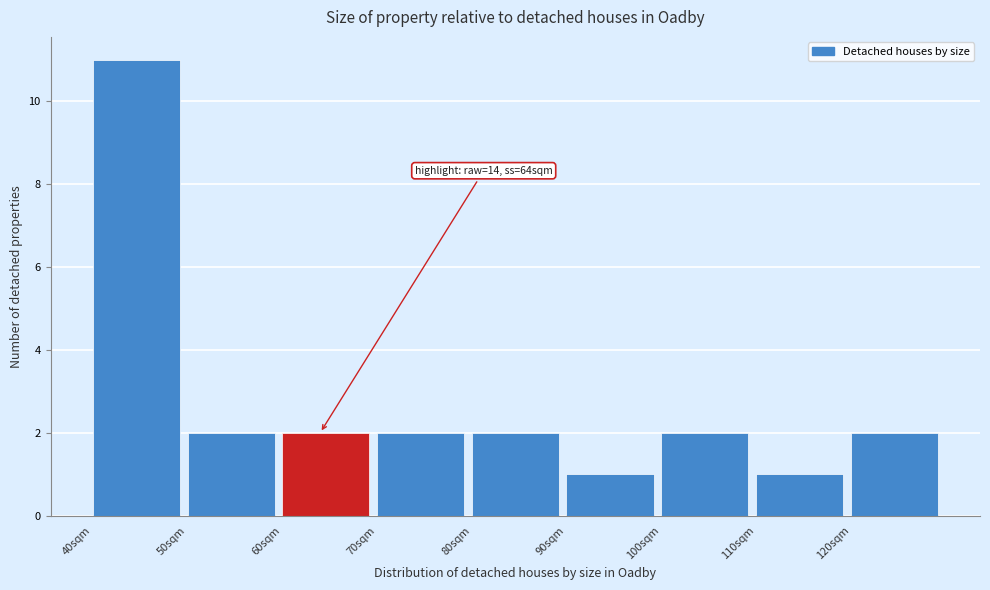

Which range on the x-axis has the tallest bar?

40 to 50